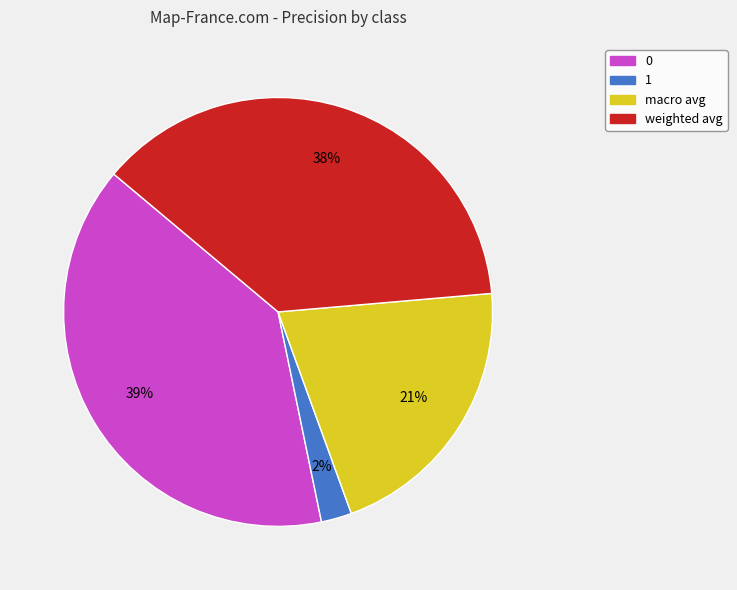

What is the smallest slice in the pie chart?

1